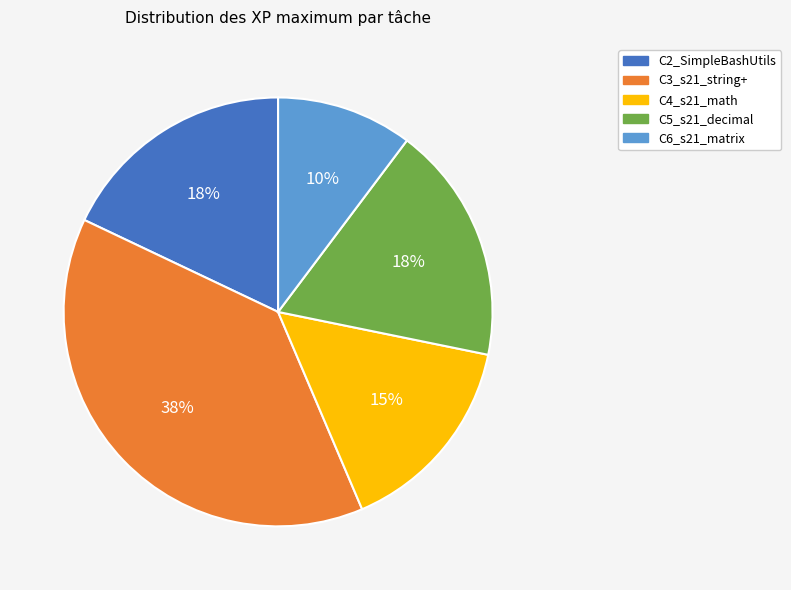

To the nearest percent, what is the difference between the largest and smallest slice percentages?

28%